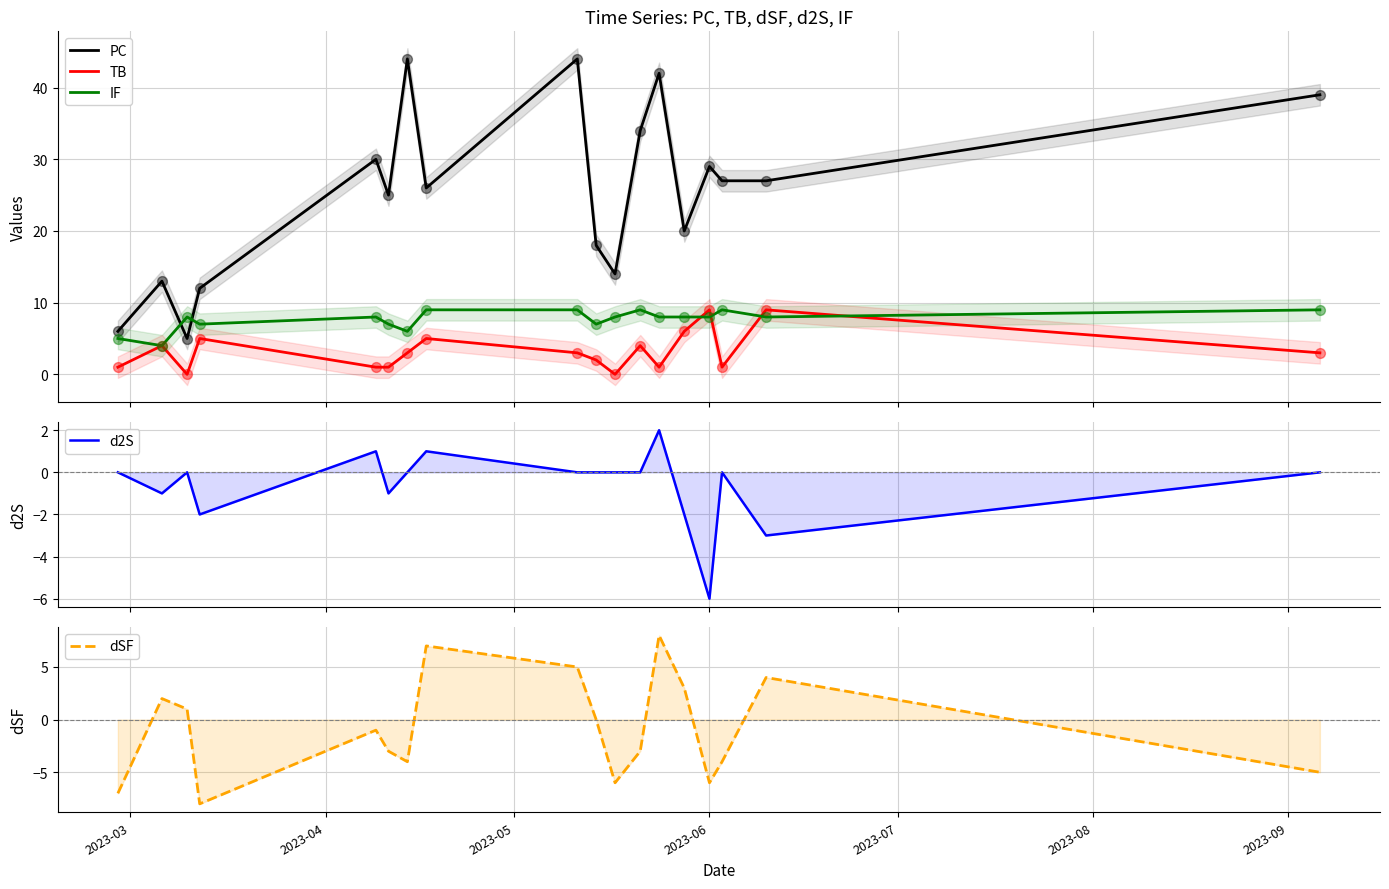

Which series has the largest Y range (max minus min)?

PC